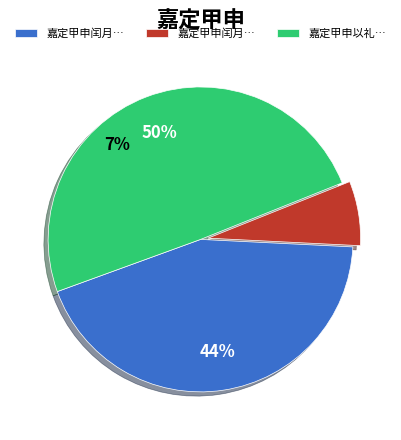

Rank the categories by value from highest to lowest.

嘉定甲申以礼部尚书得请便道还家作此诗, 嘉定甲申闰月五日闻皇帝升遐, 嘉定甲申闰月五日开皇帝升遐